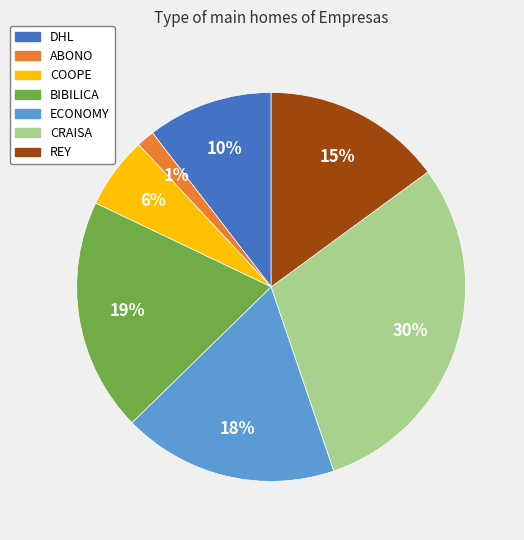

What is the smallest slice in the pie chart?

ABONO